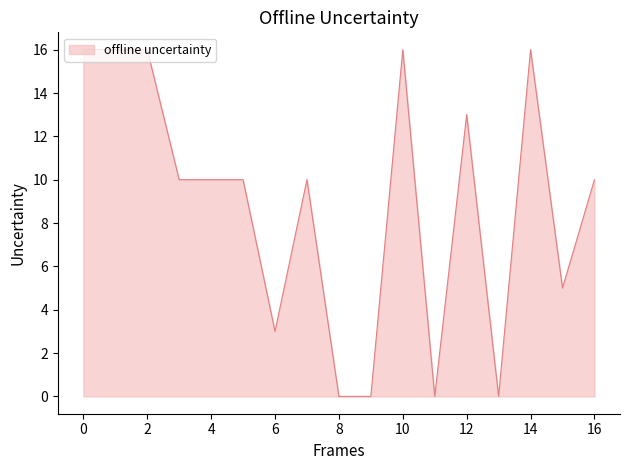

Reading left to right, list all the values displayed in this chart.

16	16	16	10	10	10	3	10	0	0	16	0	13	0	16	5	10